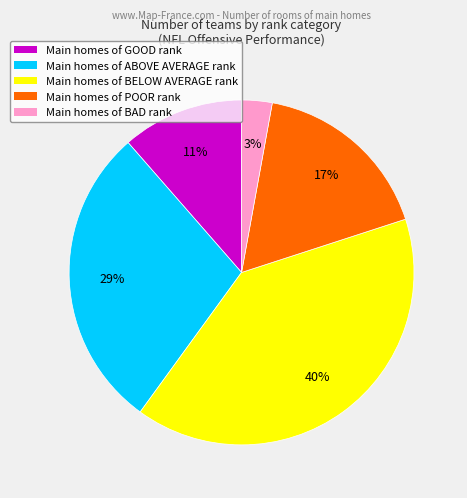

To the nearest percent, what is the difference between the largest and smallest slice percentages?

37%